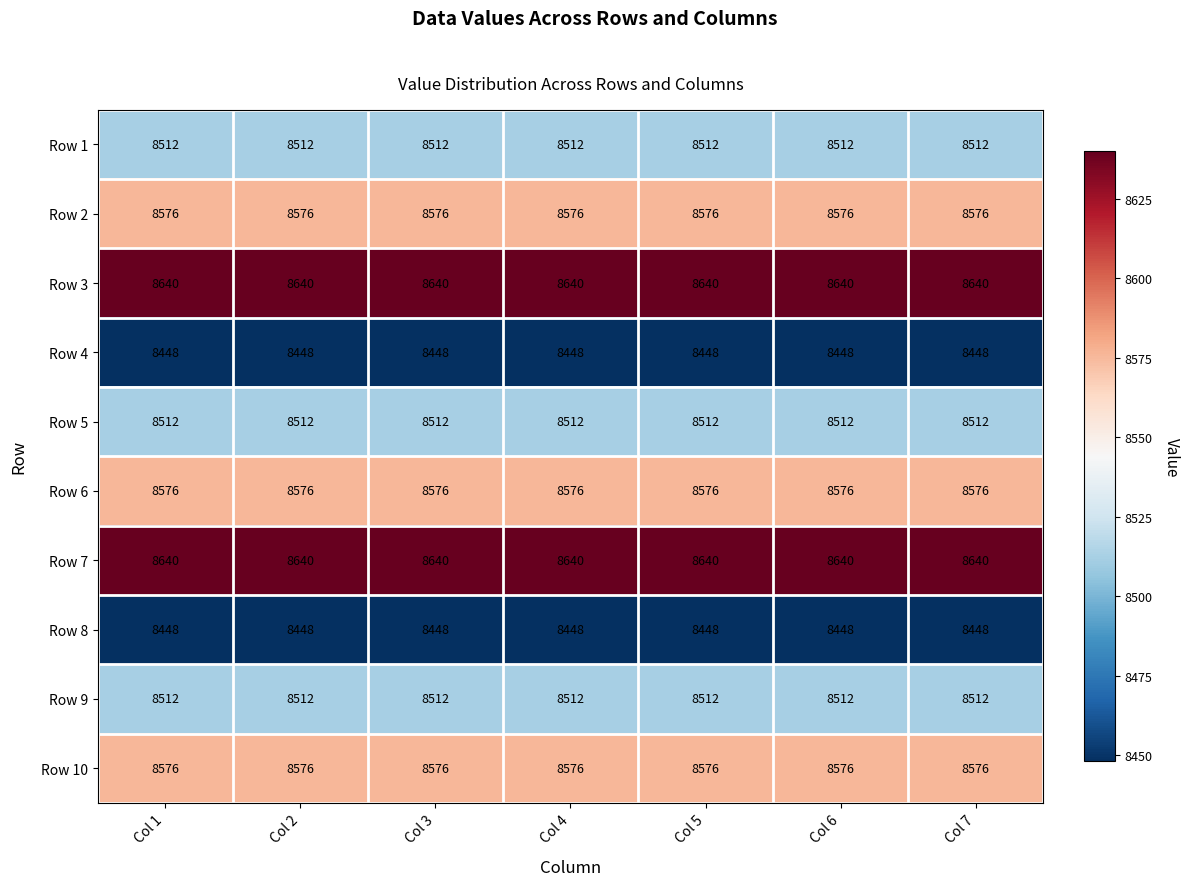

What is the average value of the Row 7 series?

8640